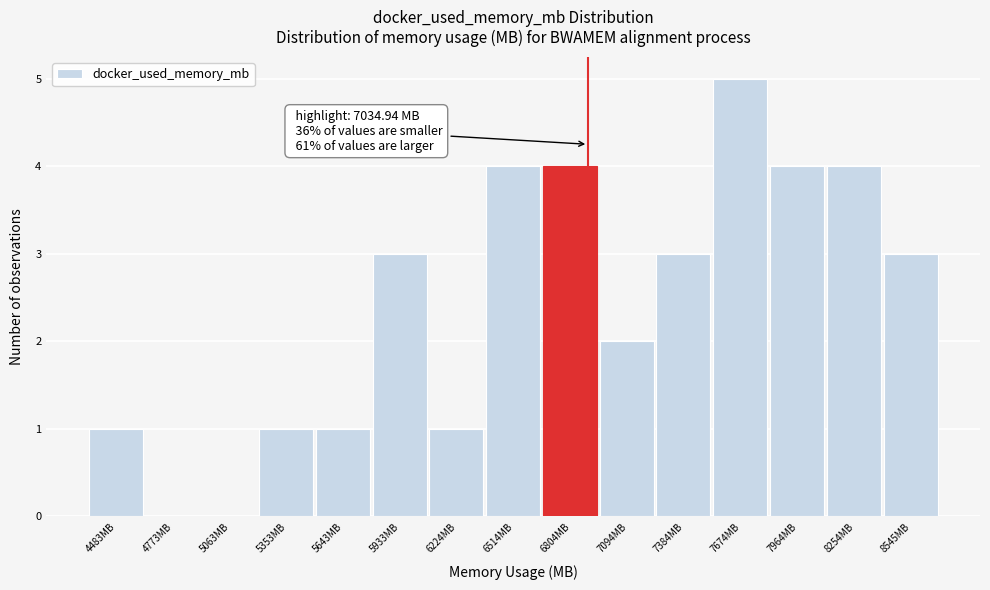

Reading left to right, transcribe all the data shown in this chart.

4483MB=1	4773MB=0	5063MB=0	5353MB=1	5643MB=1	5933MB=3	6224MB=1	6514MB=4	6804MB=4	7094MB=2	7384MB=3	7674MB=5	7964MB=4	8254MB=4	8545MB=3